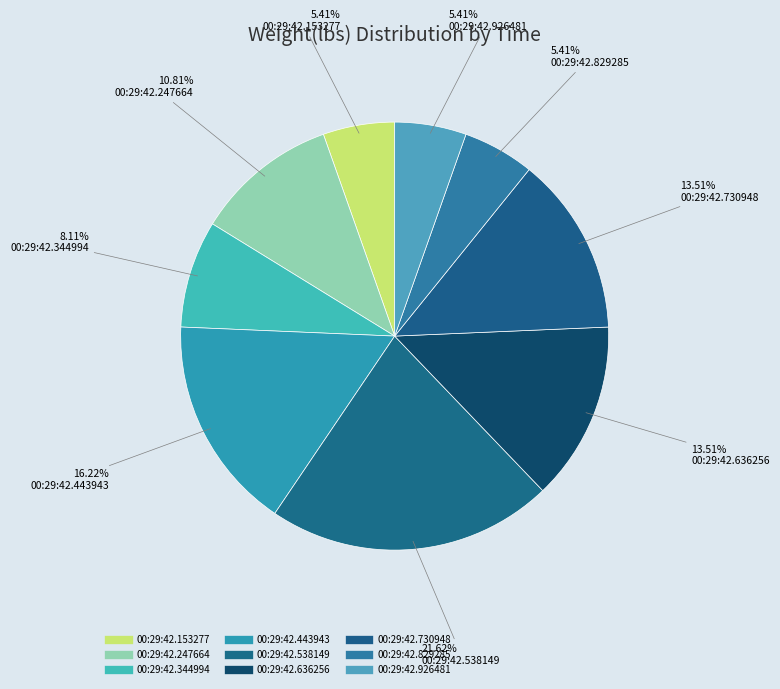

What percentage is NOT represented by 00:29:42.538149?

78.4%